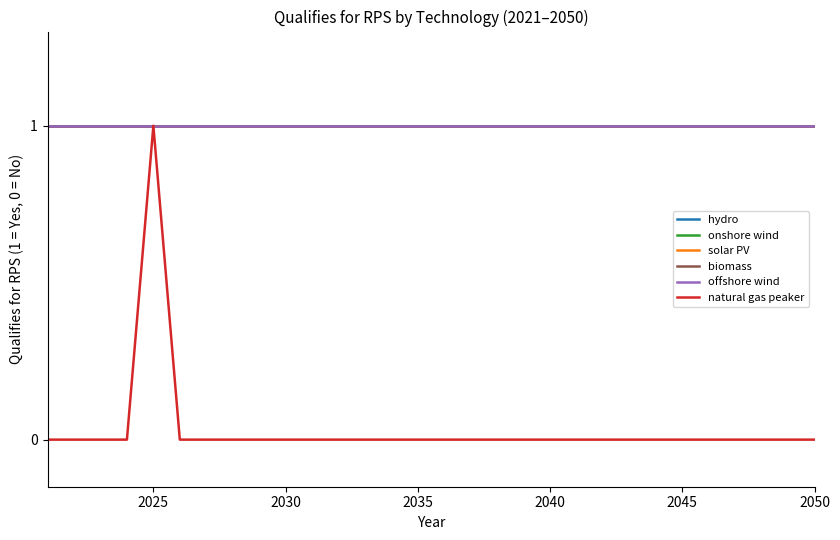

True or false: onshore wind and hydro intersect in this chart.

False